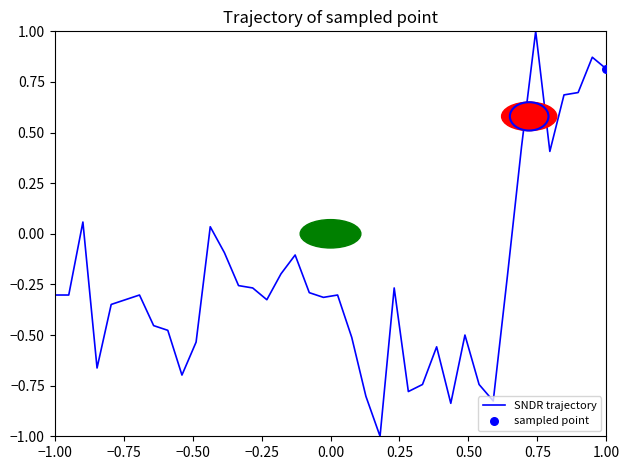

What is the minimum value shown in the chart?

-1.0